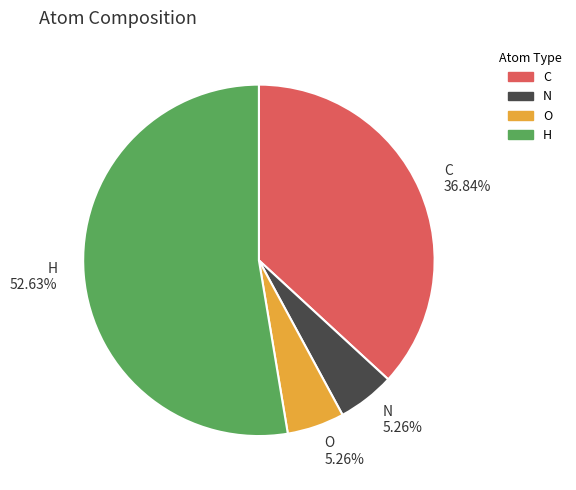

Is there any slice that represents more than half of the pie?

Yes